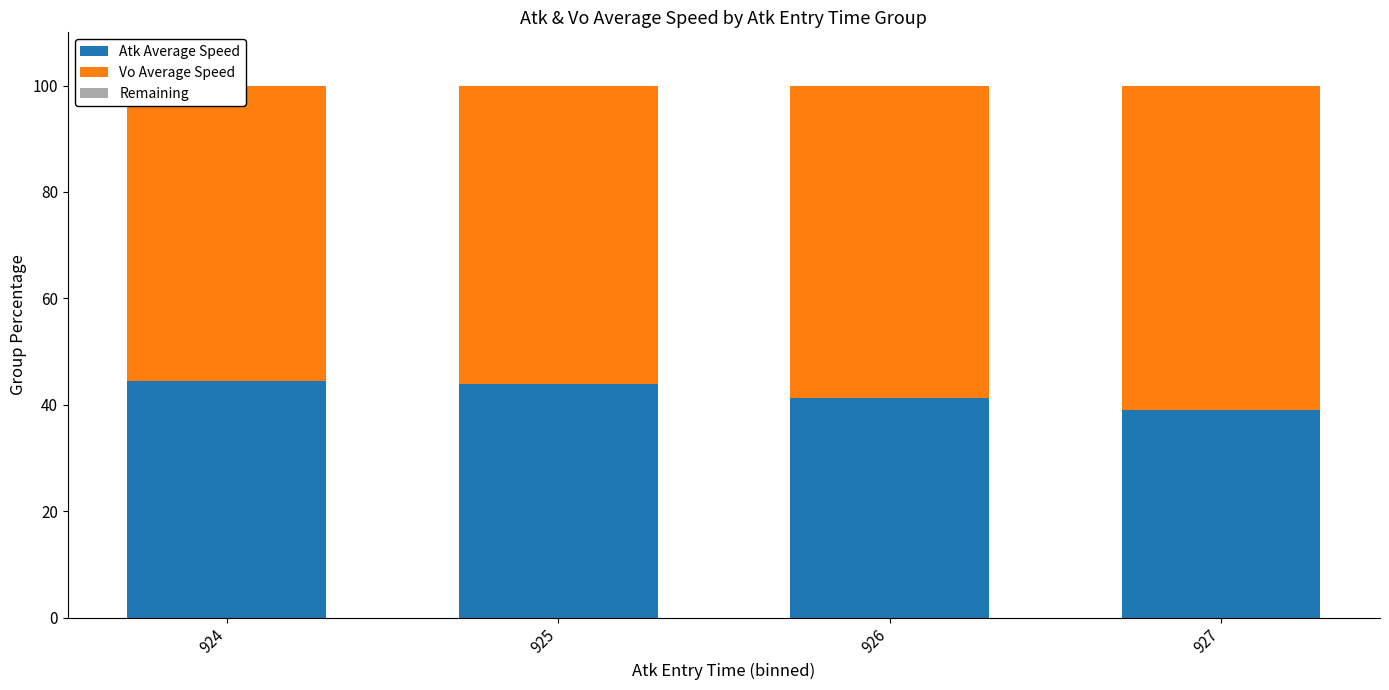

At how many categories does at least one series exceed 38?

4